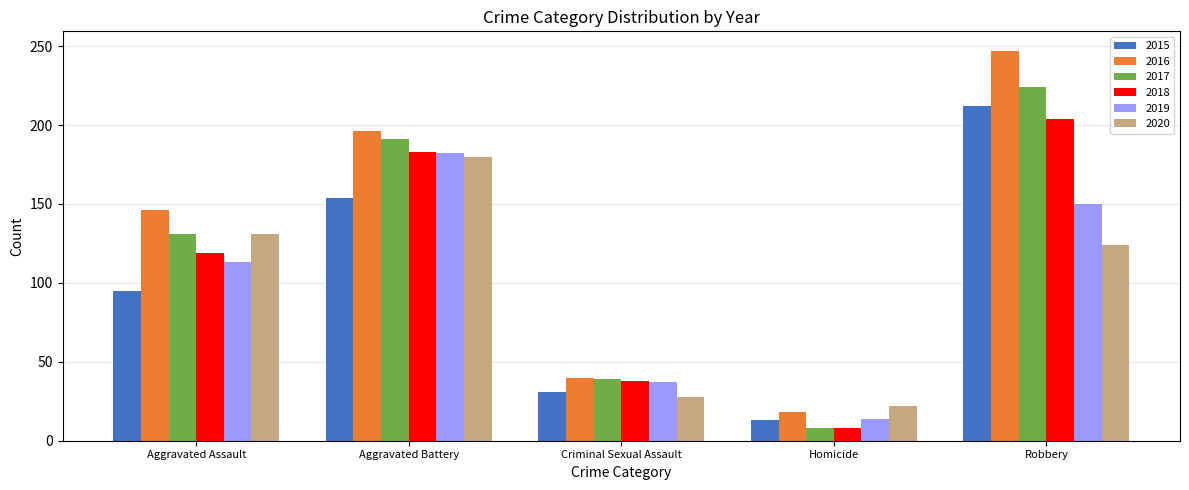

What is the highest value of the 2018 series?

204